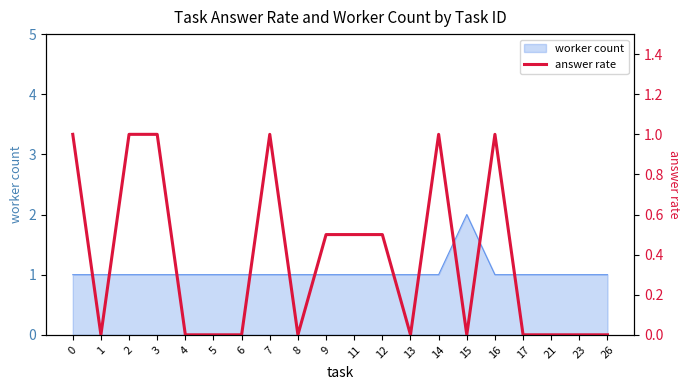

What is the difference between the values at 5 and 12?

0.5